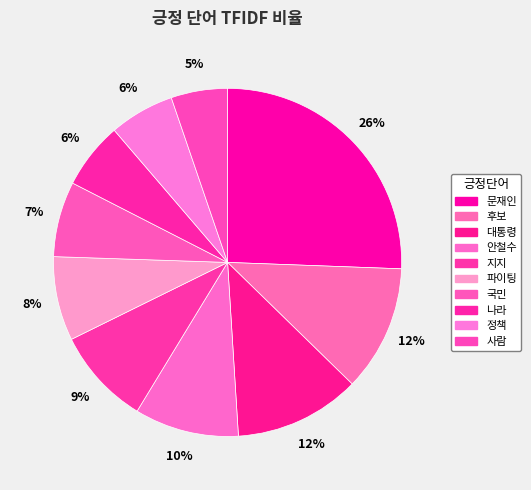

Rank the categories by value from highest to lowest.

문재인, 후보, 대통령, 안철수, 지지, 파이팅, 국민, 나라, 정책, 사람